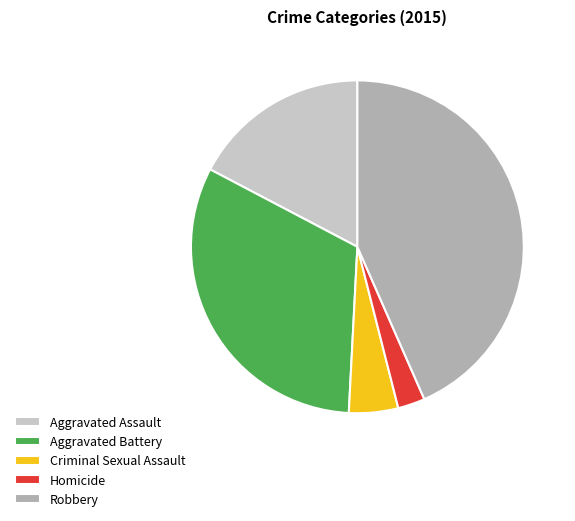

Does Homicide represent more than half of the total?

No